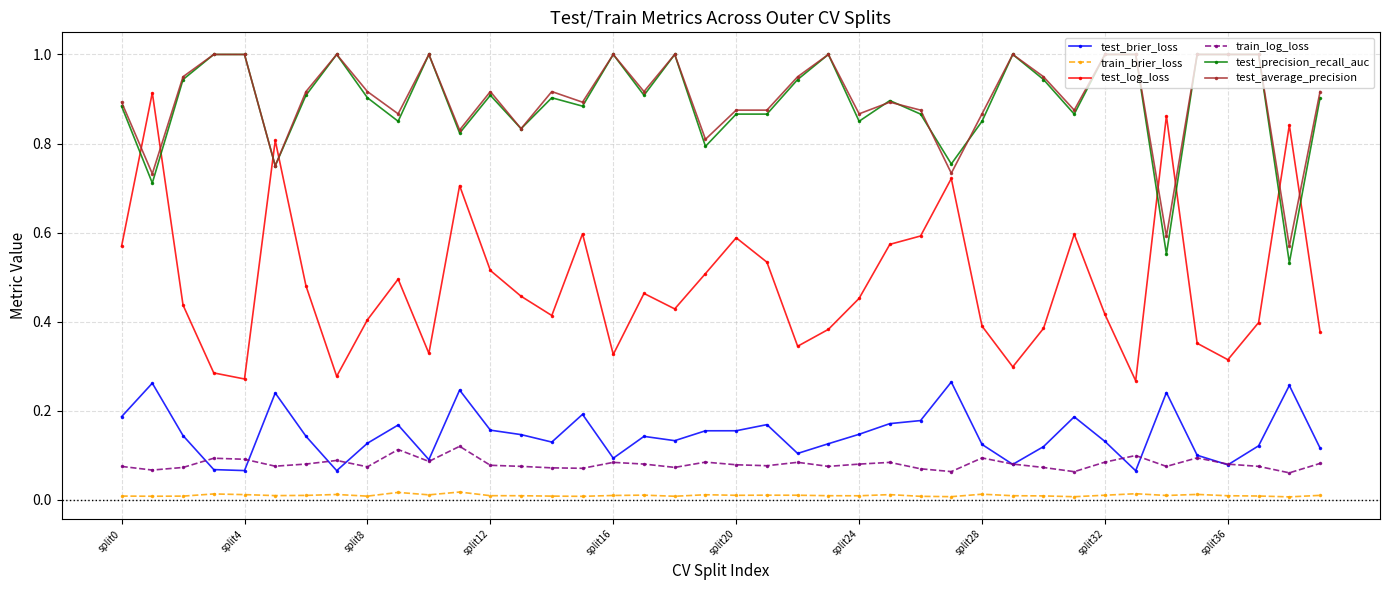

True or false: train_log_loss has more than 2 points higher than both neighbors.

True